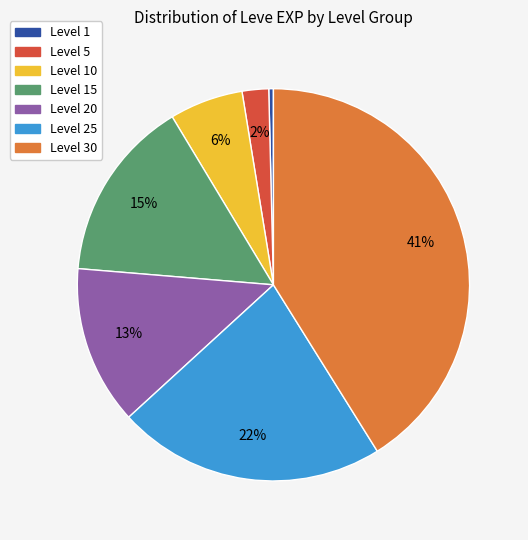

How many slices are in this pie chart?

7